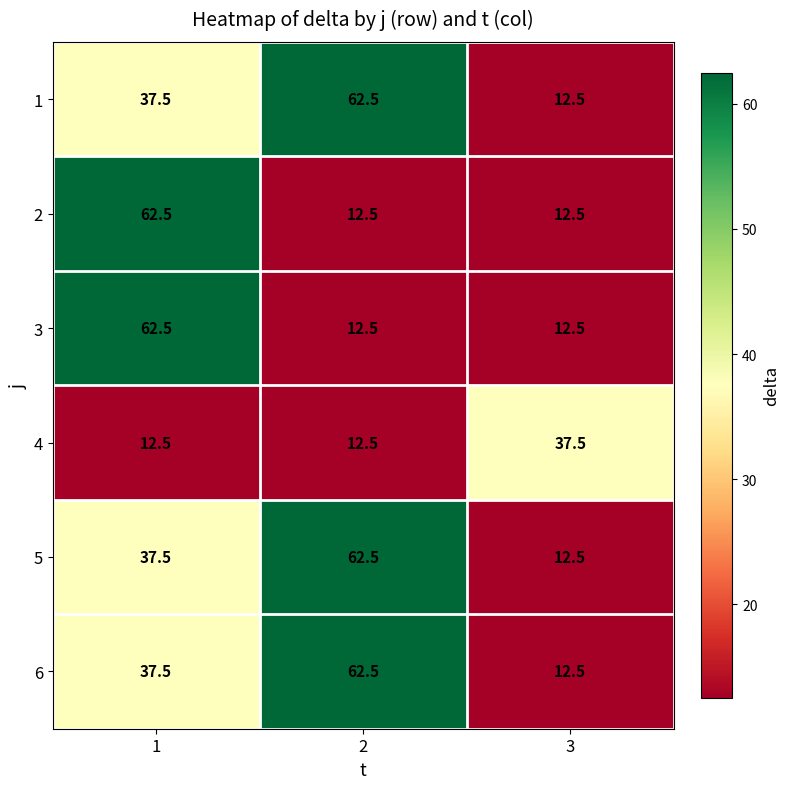

Rank the categories by 5 value from highest to lowest.

2, 1, 3